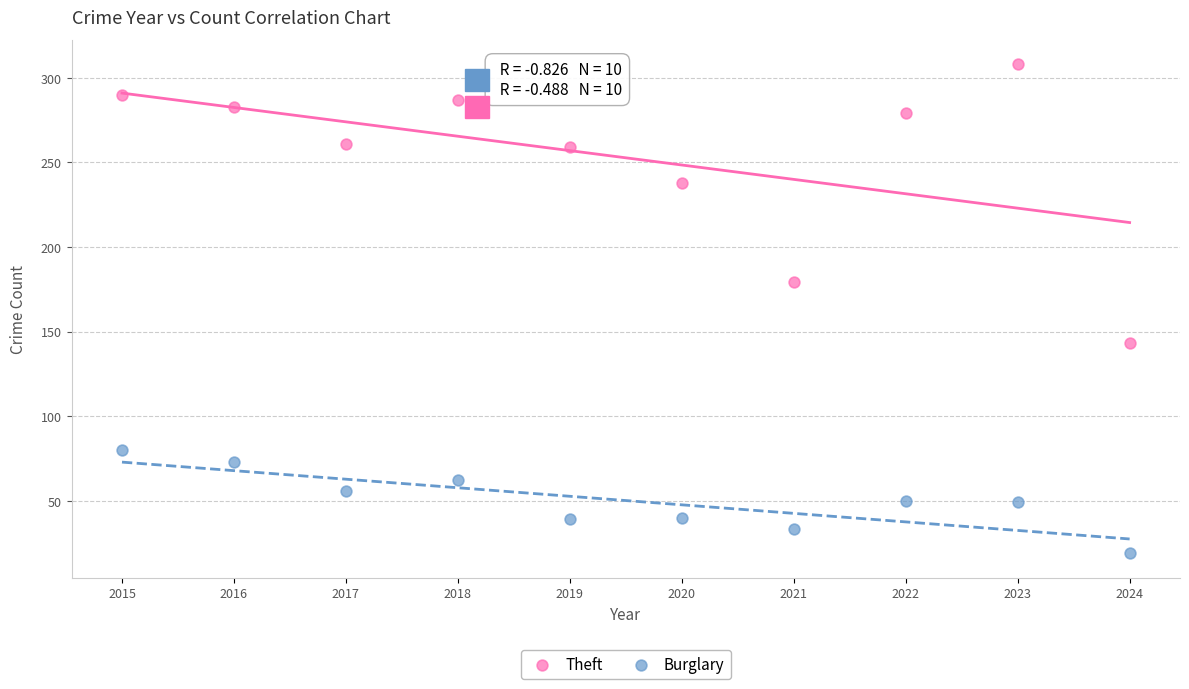

What are all the series names shown in the legend?

Theft, Burglary